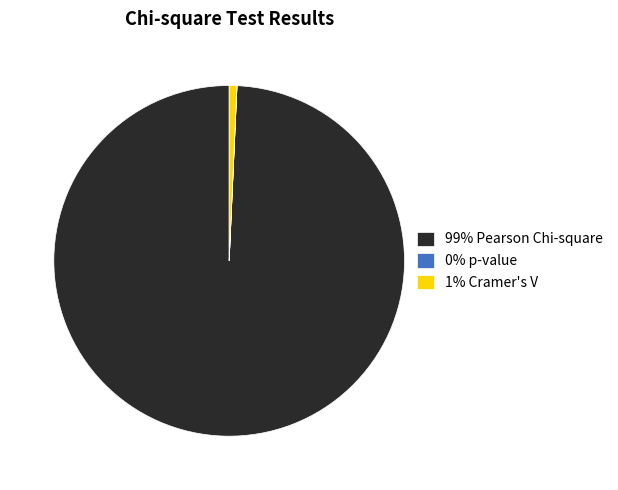

Does 99% Pearson Chi-square represent more than half of the total?

Yes